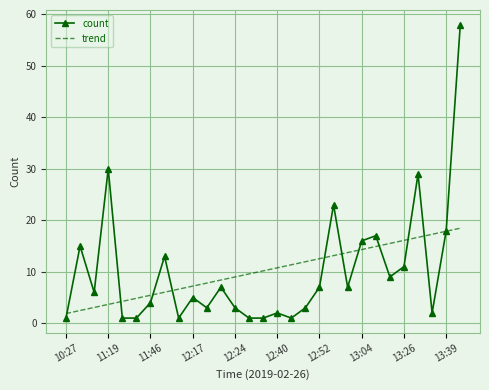

What is the highest value of the trend series?

18.5